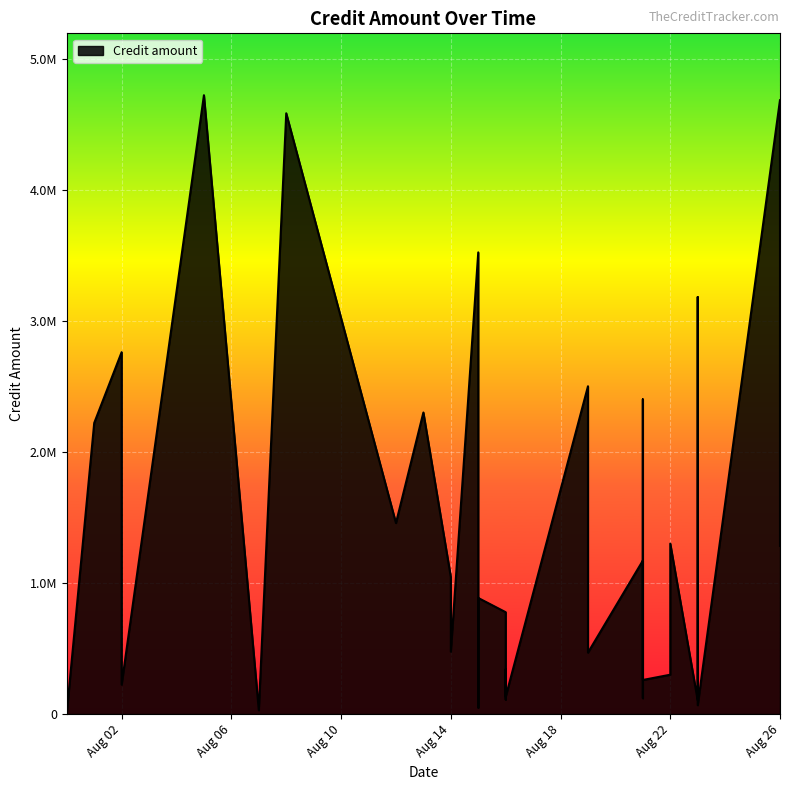

Approximately how many times larger is the value at 2024-07-31 compared to 2024-08-02?

0.6